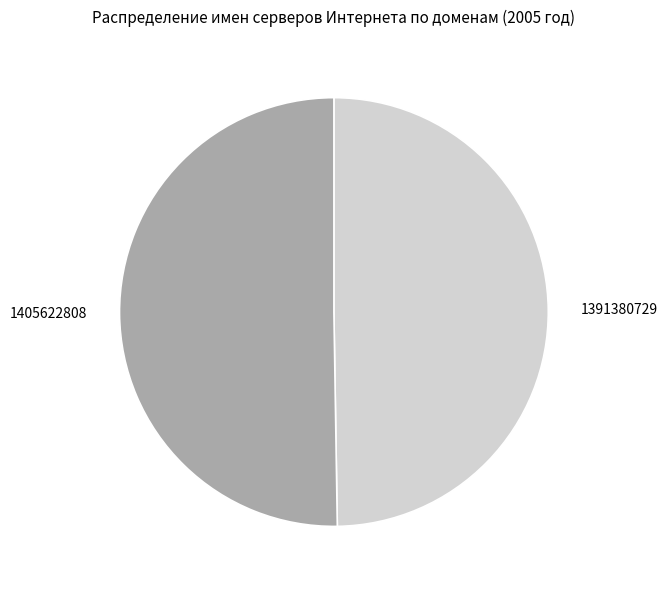

True or false: 1391380729 accounts for 61% of the total.

False